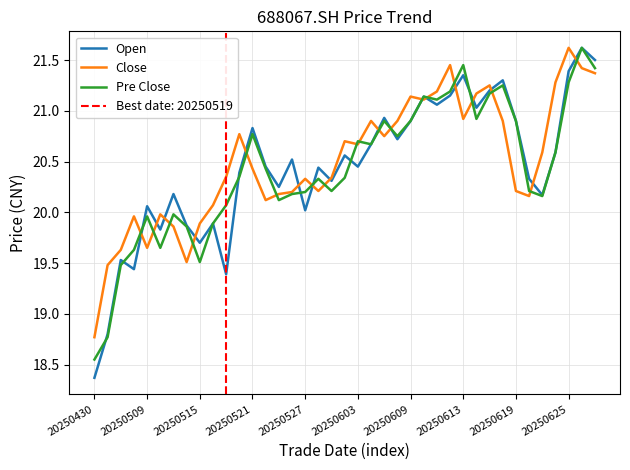

The value of Close at 20250619 is 20.2. True or false?

True